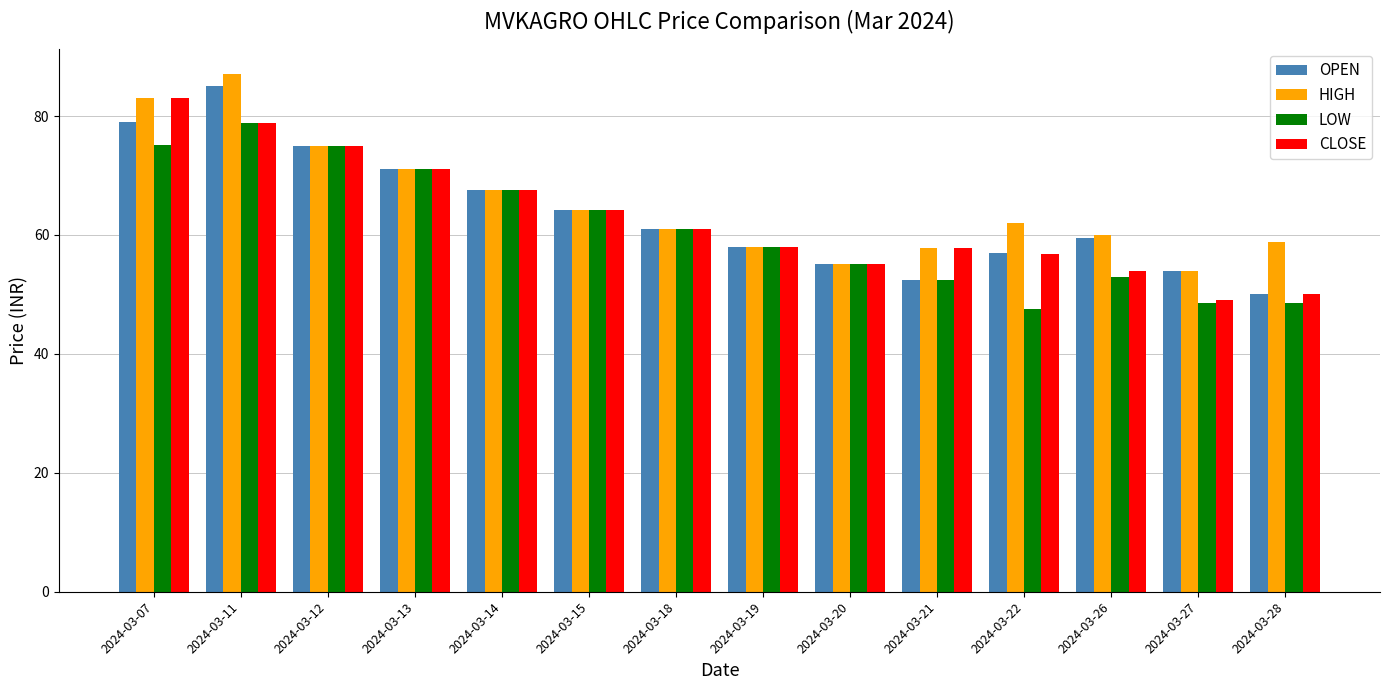

What is the sum of the HIGH values at 2024-03-15 and 2024-03-27?

118.2